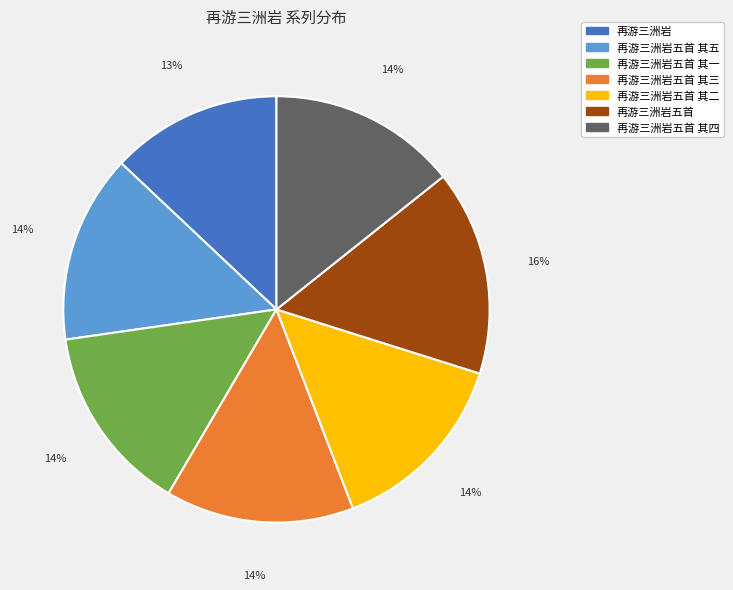

Combined, do 再游三洲岩五首 其四 and 再游三洲岩五首 account for over 50%?

No